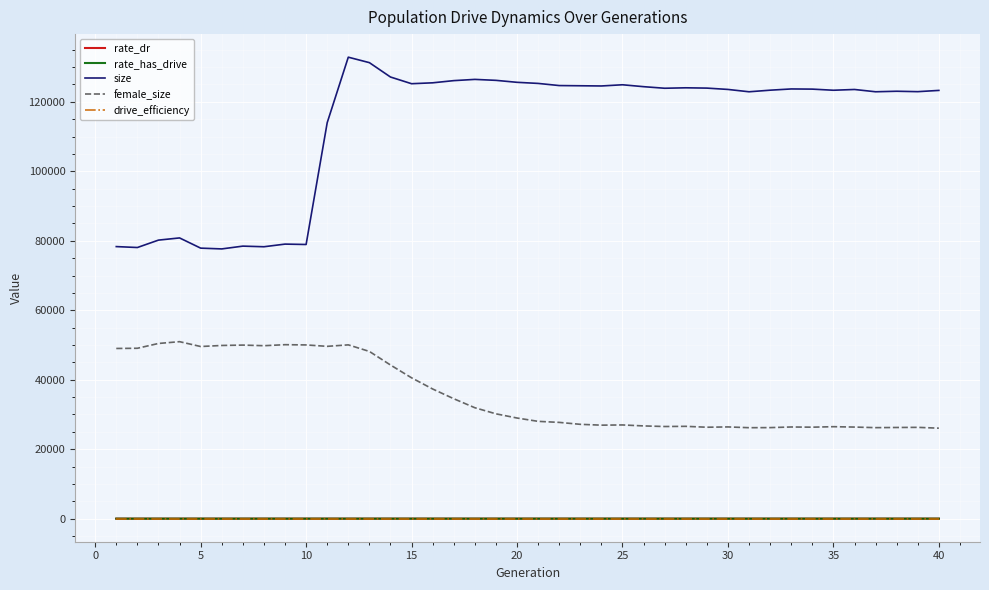

True or false: drive_efficiency and female_size cross at least once.

False